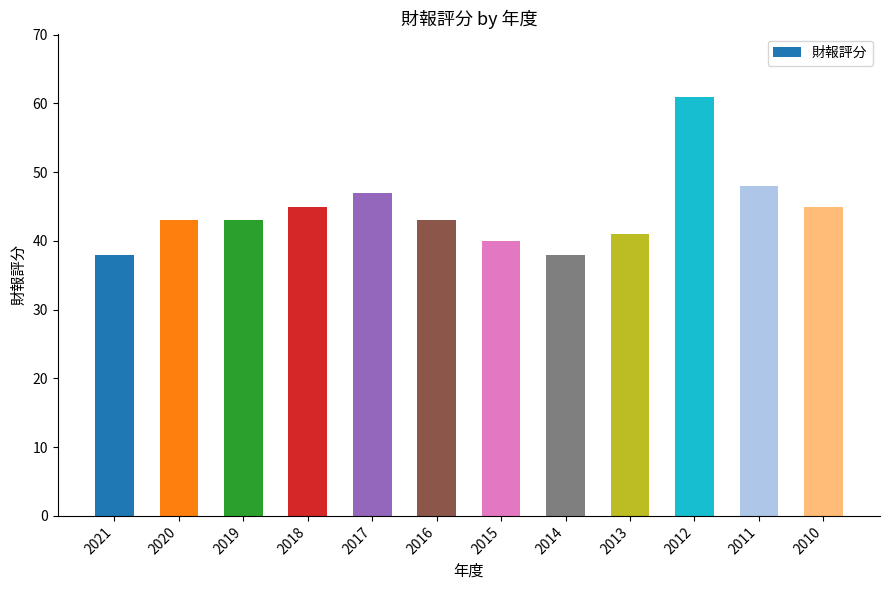

What is the change in value from 2014 to 2013?

+3